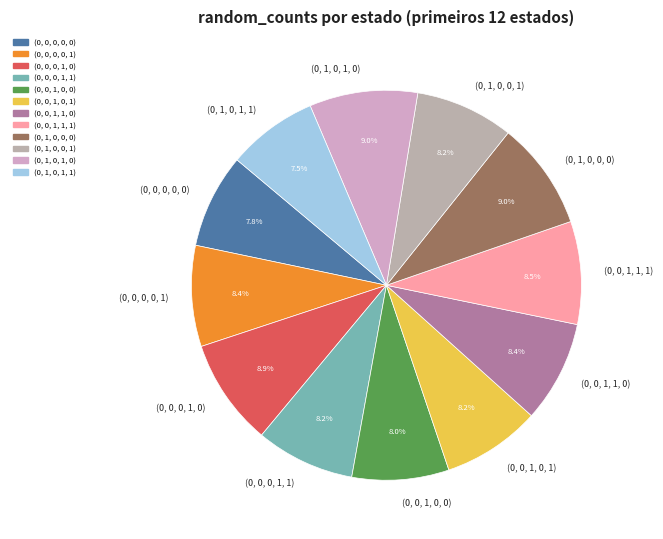

How much of the chart is everything except (0, 0, 0, 1, 0)?

91.1%